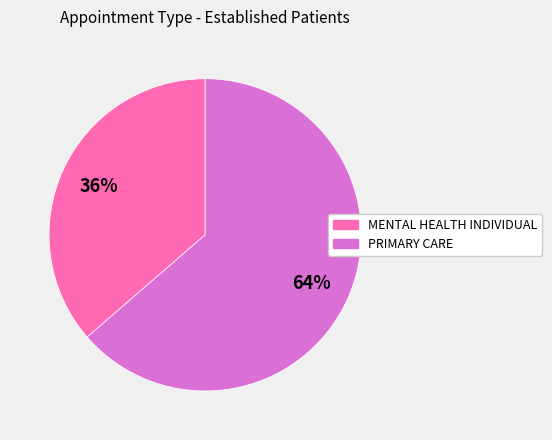

Between MENTAL HEALTH INDIVIDUAL and PRIMARY CARE, which is larger?

PRIMARY CARE